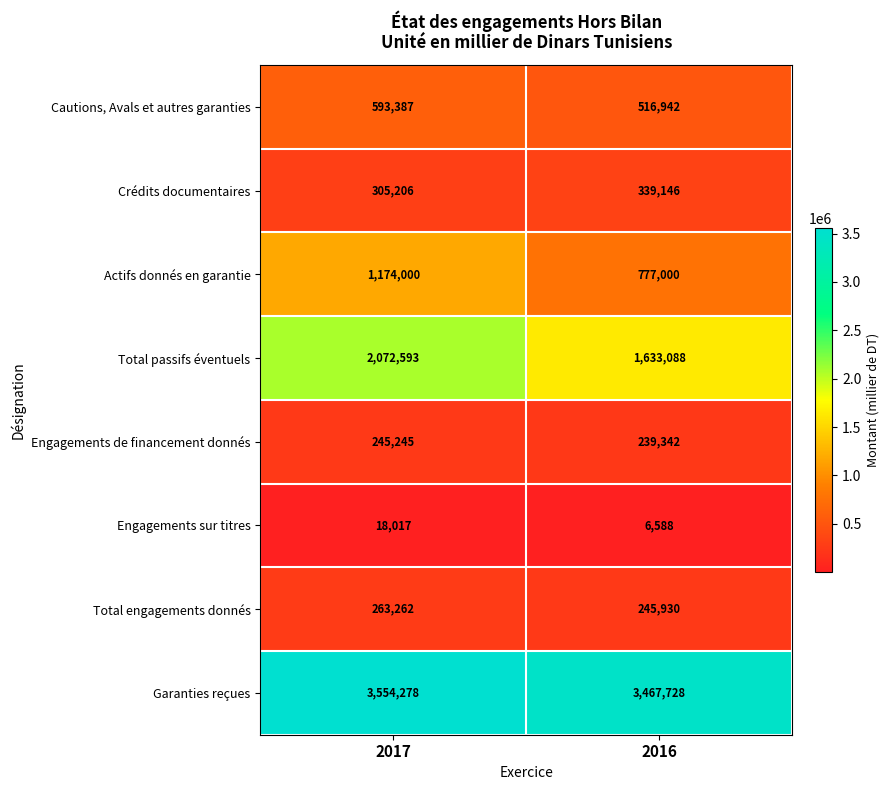

Reading right to left, what are all the values shown in this chart?

Cautions, Avals et autres garanties: 516942	593387
Crédits documentaires: 339146	305206
Actifs donnés en garantie: 777000	1174000
Total passifs éventuels: 1633088	2072593
Engagements de financement donnés: 239342	245245
Engagements sur titres: 6588	18017
Total engagements donnés: 245930	263262
Garanties reçues: 3467728	3554278